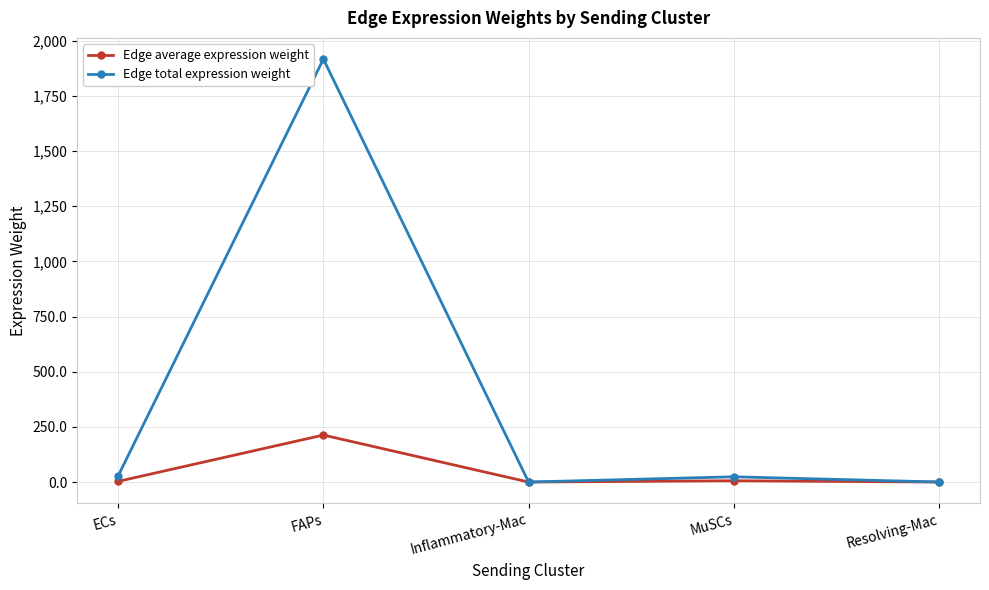

Is it true that Edge average expression weight equals 0.0 at Inflammatory-Mac?

True